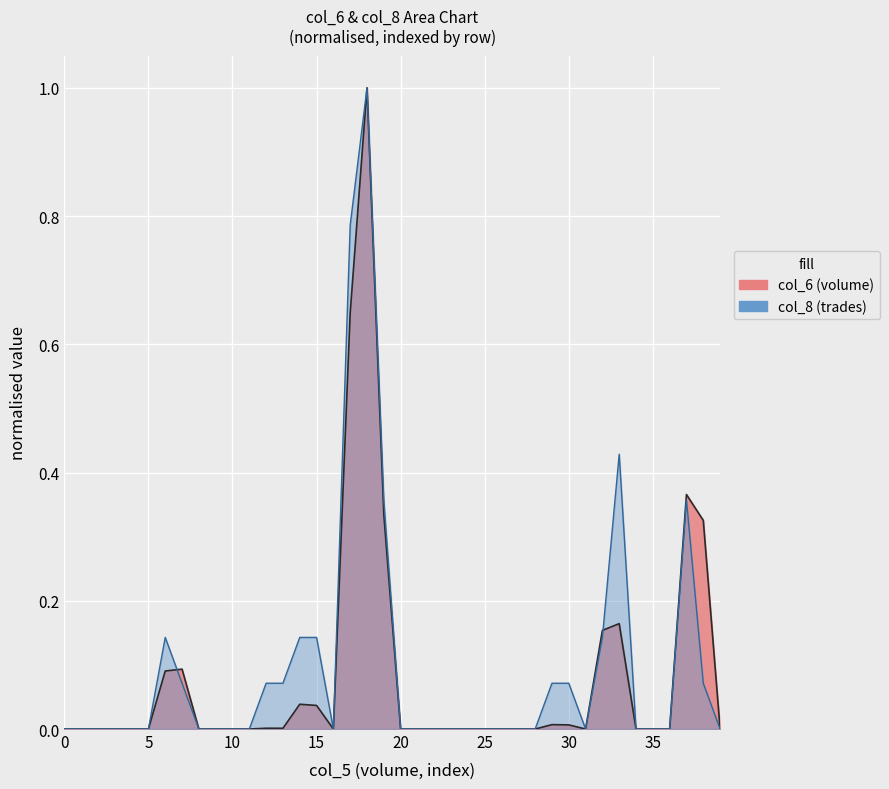

What is the average value of the col_8 series?

0.1